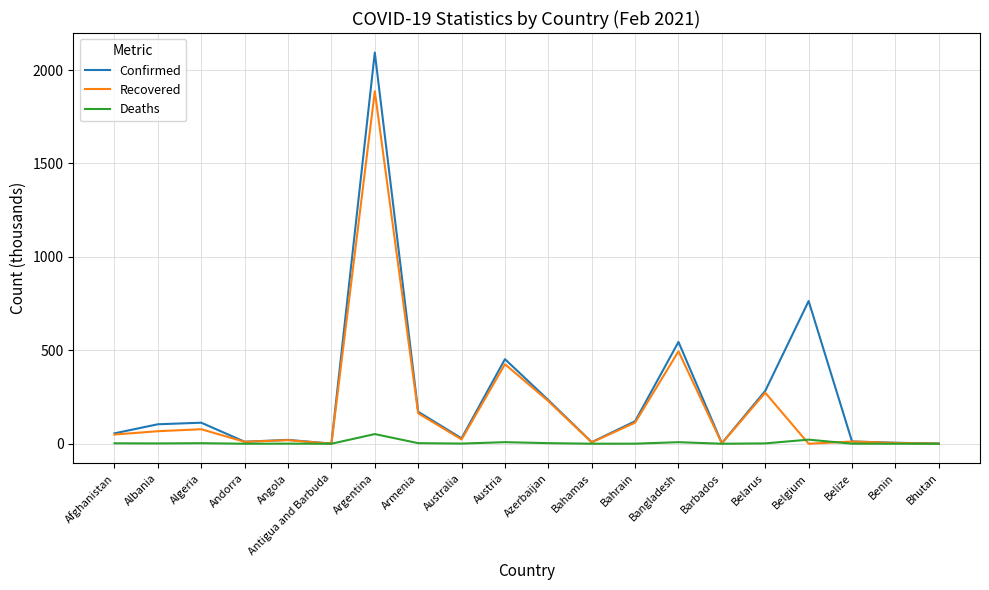

Which series has the largest range (max minus min)?

Confirmed